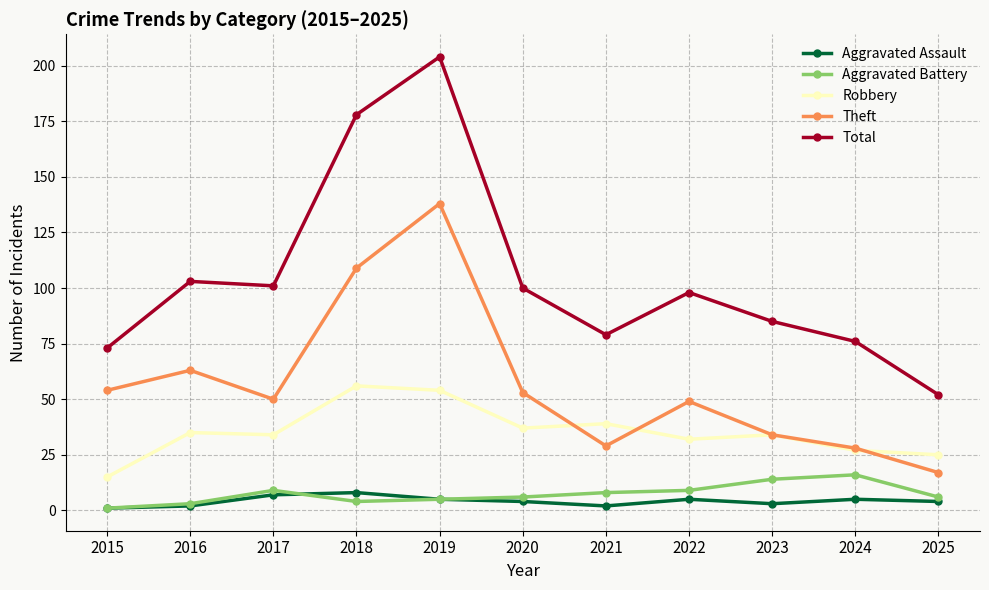

How many lines are shown in the chart?

5